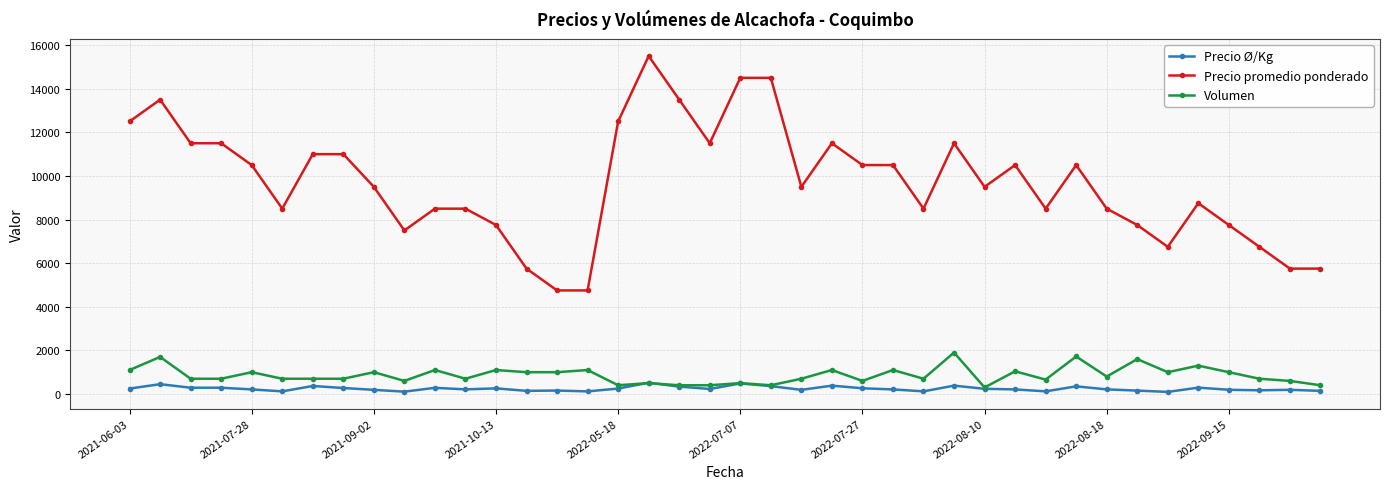

What is the difference between the maximum and minimum values in the Volumen series?

1600